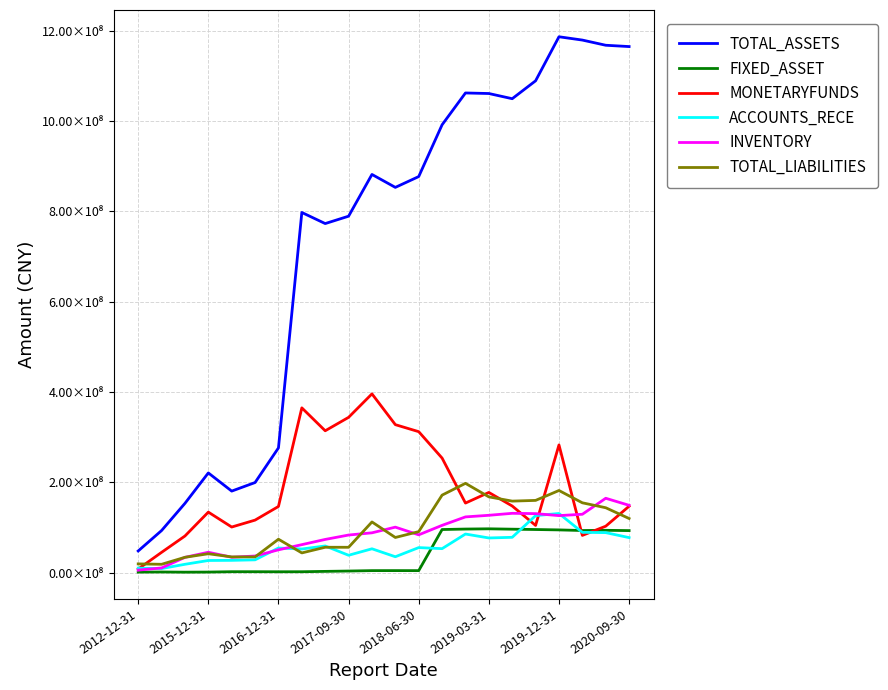

What are all the series names shown in the legend?

TOTAL_ASSETS, FIXED_ASSET, MONETARYFUNDS, ACCOUNTS_RECE, INVENTORY, TOTAL_LIABILITIES